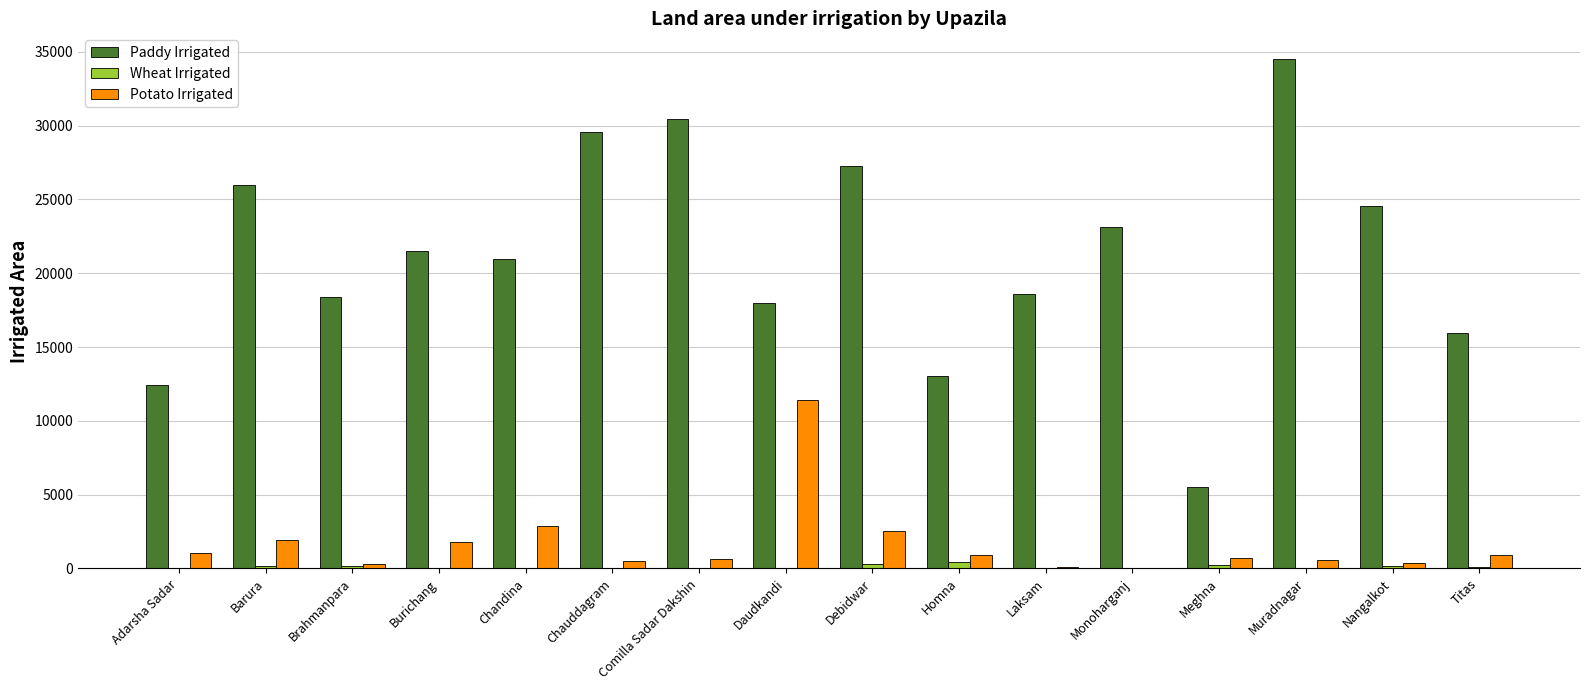

How many series are shown in this chart?

3